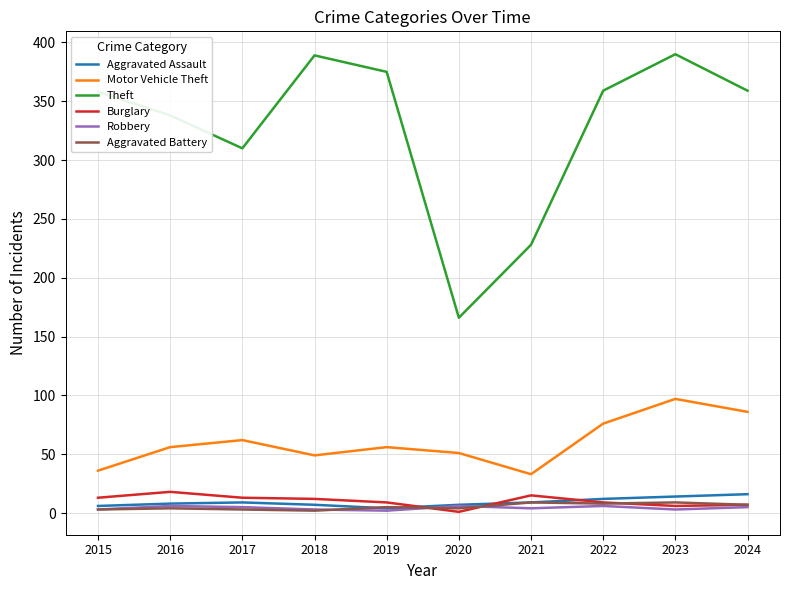

Is the value of Burglary at 2016 greater than the value of Robbery at 2023?

Yes